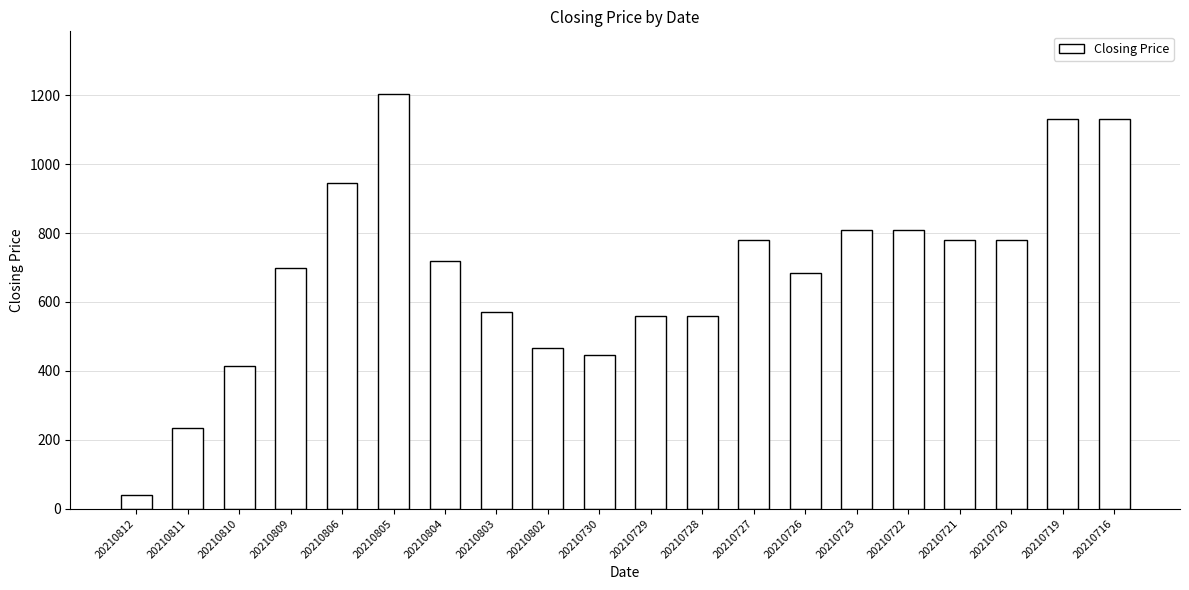

What is the value of the 1st bar from the left?

40